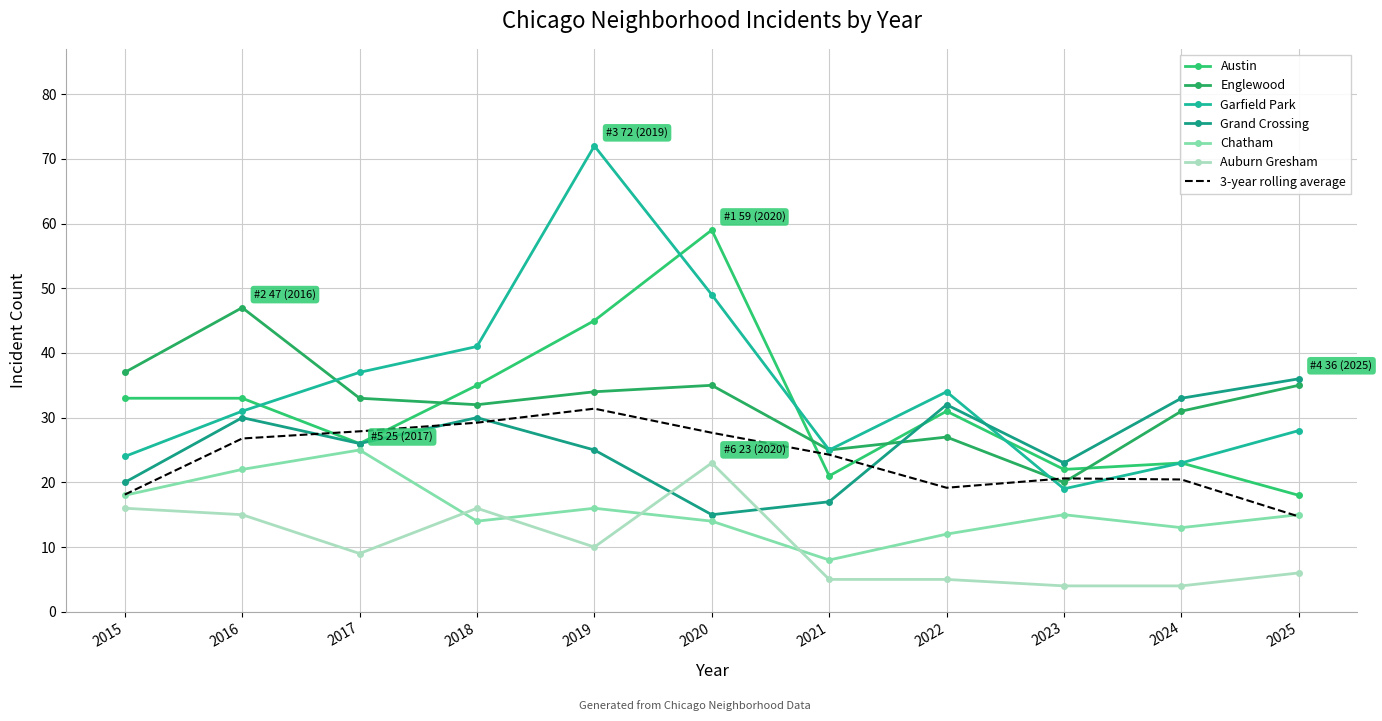

Reading right to left, list all the values displayed in this chart.

Austin: 2025=18	2024=23	2023=22	2022=31	2021=21	2020=59	2019=45	2018=35	2017=26	2016=33	2015=33
Englewood: 2025=35	2024=31	2023=20	2022=27	2021=25	2020=35	2019=34	2018=32	2017=33	2016=47	2015=37
Garfield Park: 2025=28	2024=23	2023=19	2022=34	2021=25	2020=49	2019=72	2018=41	2017=37	2016=31	2015=24
Grand Crossing: 2025=36	2024=33	2023=23	2022=32	2021=17	2020=15	2019=25	2018=30	2017=26	2016=30	2015=20
Chatham: 2025=15	2024=13	2023=15	2022=12	2021=8	2020=14	2019=16	2018=14	2017=25	2016=22	2015=18
Auburn Gresham: 2025=6	2024=4	2023=4	2022=5	2021=5	2020=23	2019=10	2018=16	2017=9	2016=15	2015=16